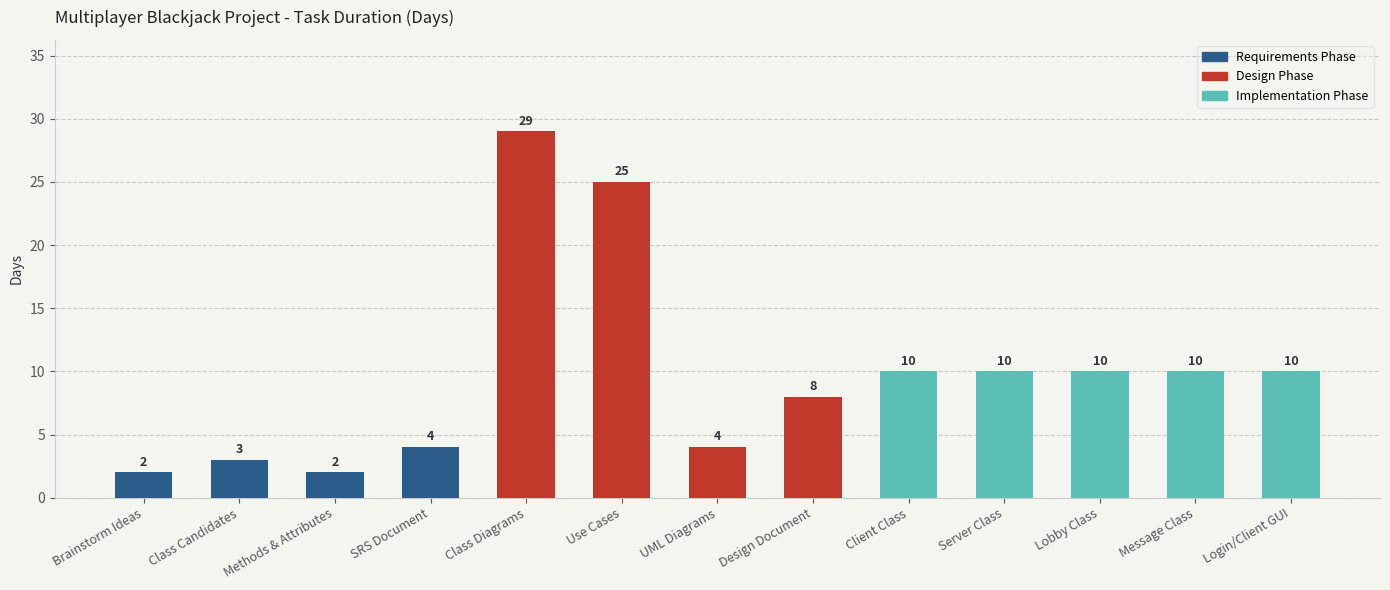

What is the label of the 12th bar from the left?

Message Class